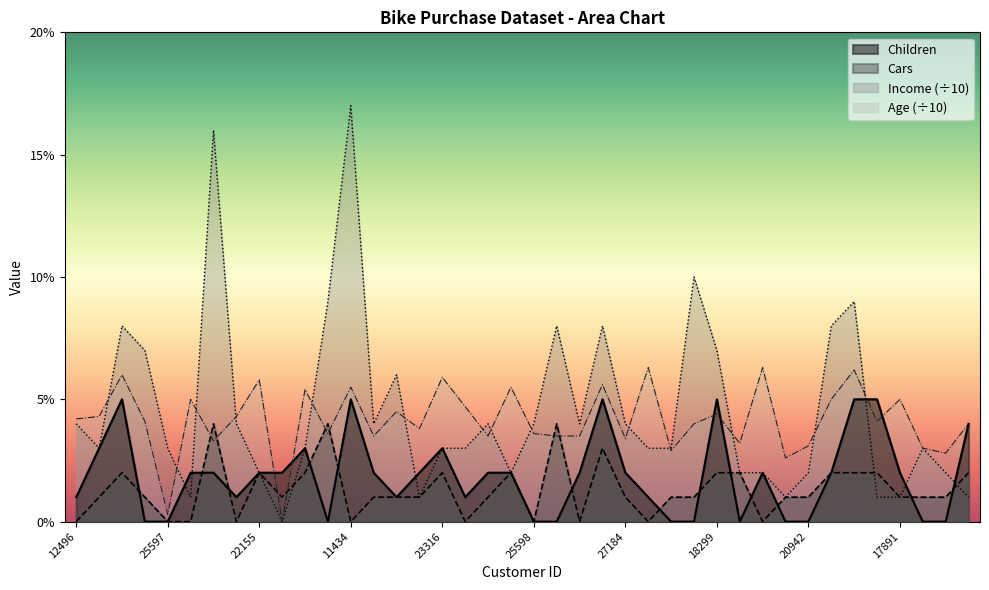

True or false: Age (÷10) and Cars intersect in this chart.

True